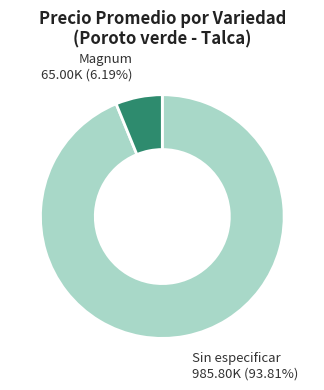

How many segments does this pie chart have?

2